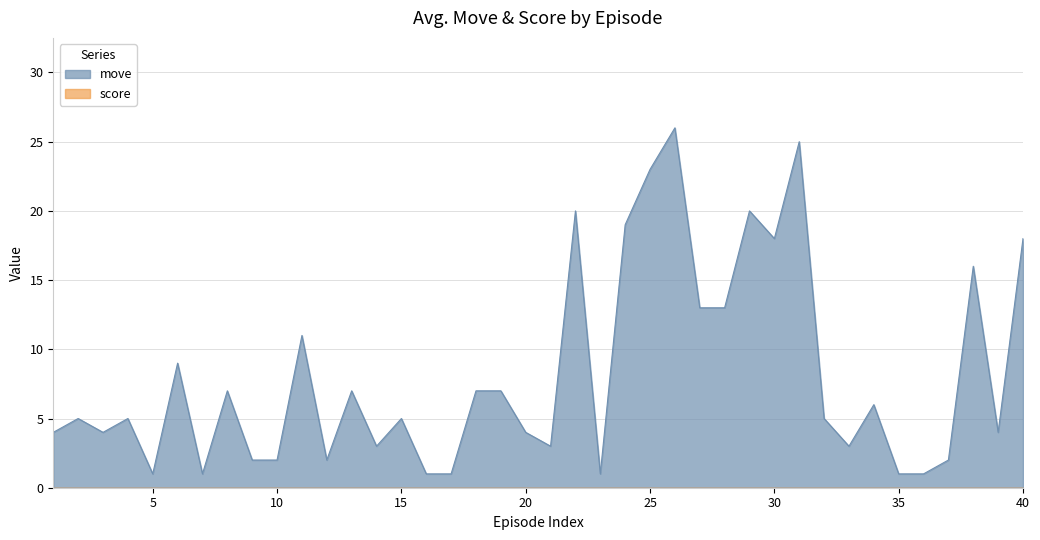

List the labels in order of value, largest first.

26, 31, 25, 22, 29, 24, 30, 40, 38, 27, 28, 11, 6, 8, 13, 18, 19, 34, 2, 4, 15, 32, 1, 3, 20, 39, 14, 21, 33, 9, 10, 12, 37, 5, 7, 16, 17, 23, 35, 36